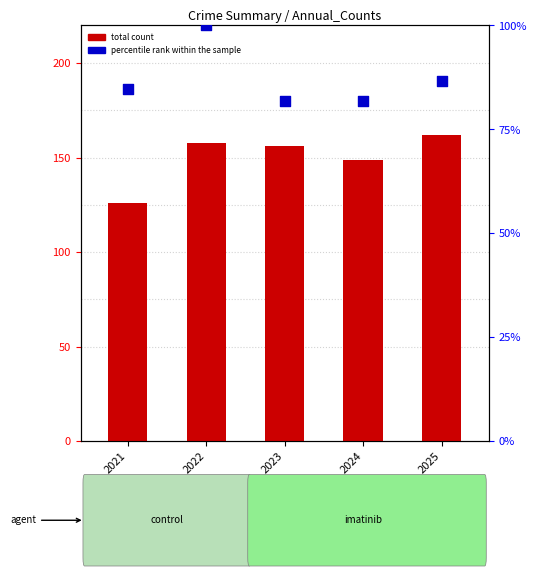

At which category is the sum across all series the highest?

2022